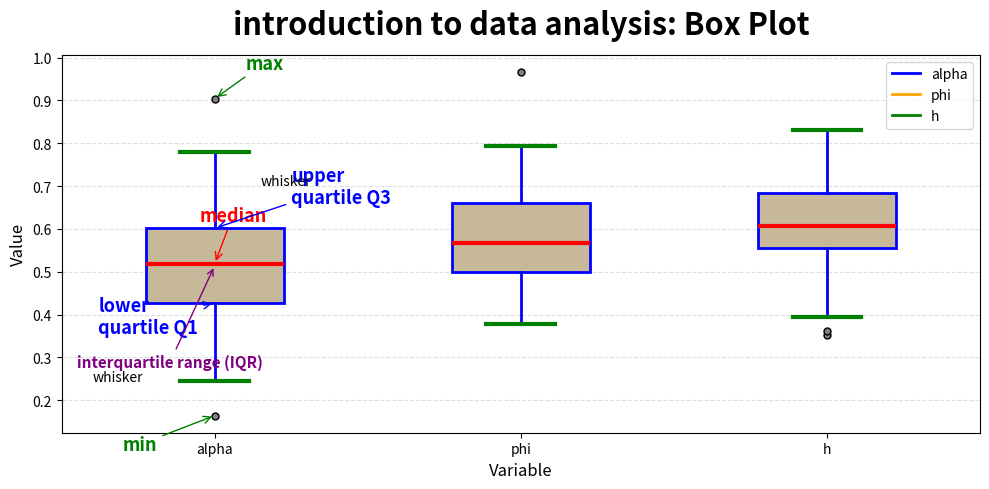

Reading left to right, read every box against the y-axis: the position of its median line, the range the box covers, and the ends of its whiskers. The values are not printed on the chart, so give them approximately, as read against the axis.

alpha: median 0.52, box 0.43 to 0.60, whiskers 0.24 to 0.78
phi: median 0.57, box 0.50 to 0.66, whiskers 0.38 to 0.79
h: median 0.61, box 0.56 to 0.68, whiskers 0.39 to 0.83